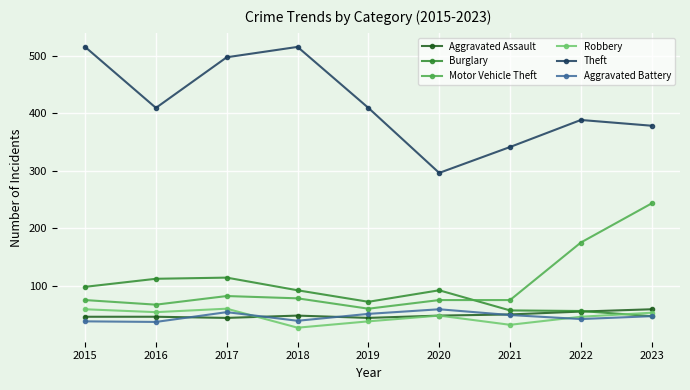

At how many categories does at least one series exceed 397?

5